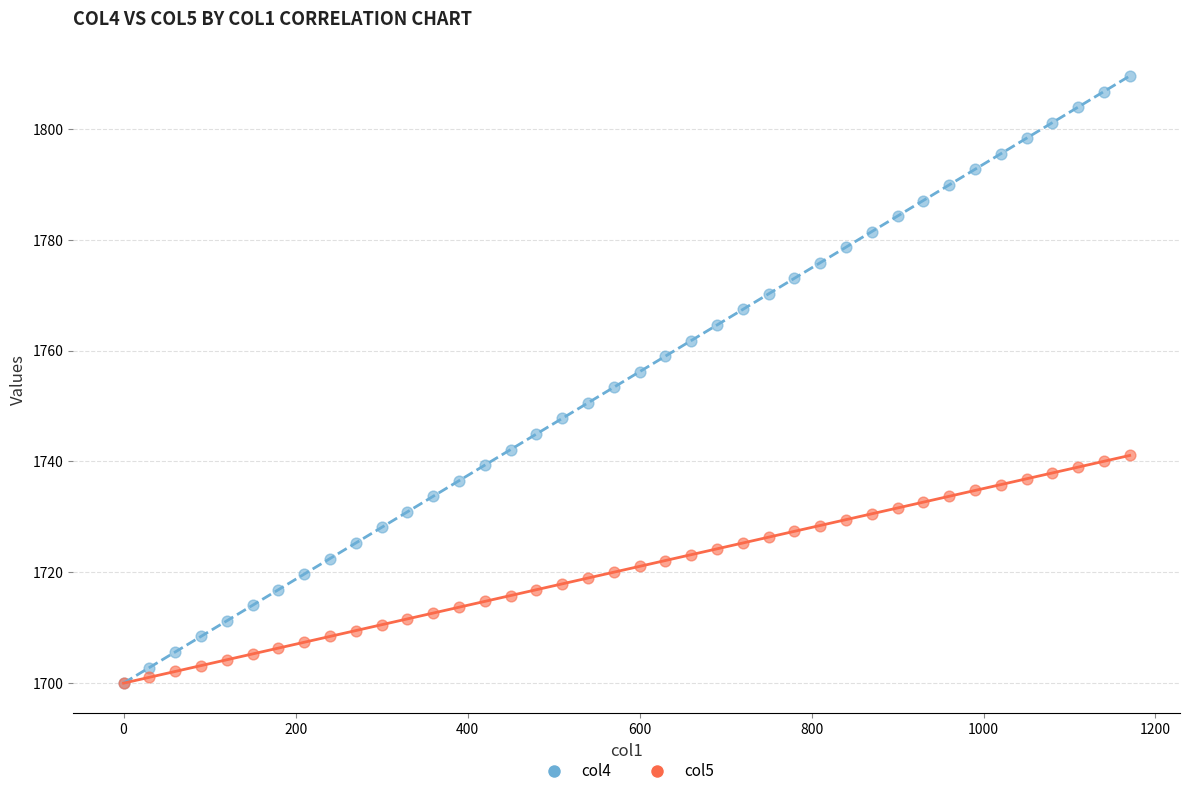

Which series has the widest spread of Y values?

col4